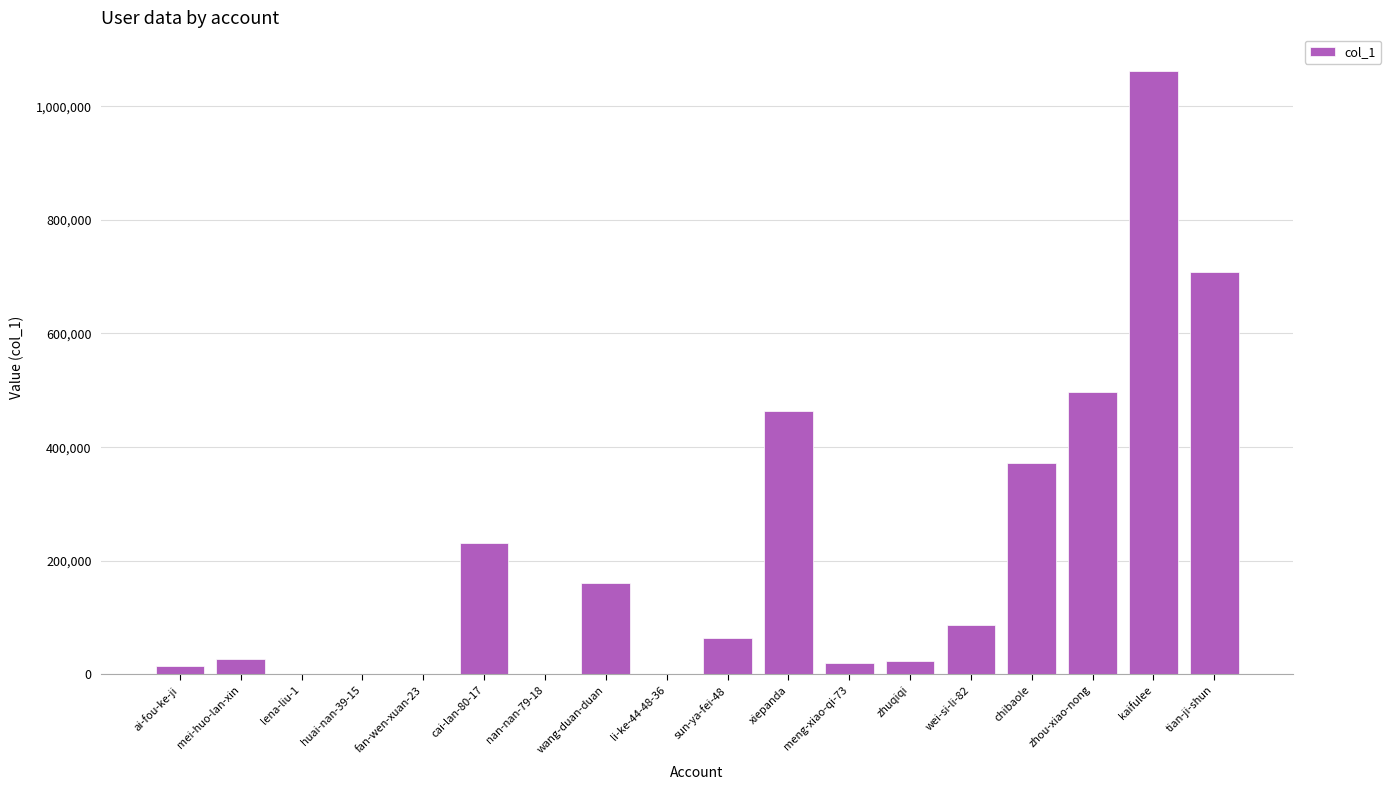

How many categories are shown in the chart?

18